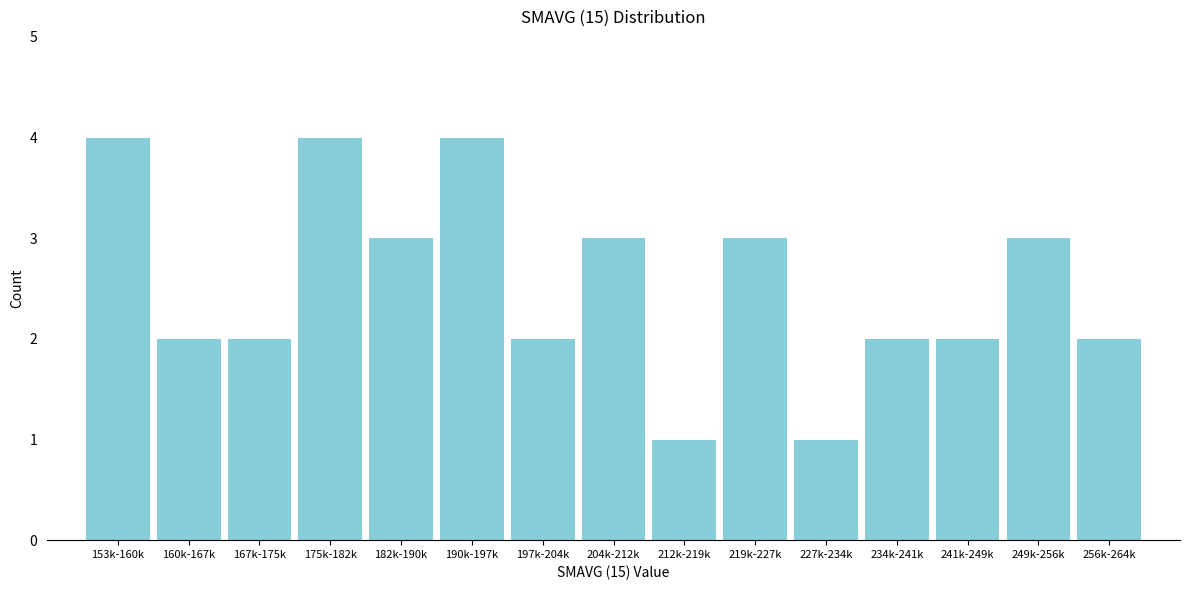

Reading left to right, list all the values displayed in this chart.

153k-160k=4	160k-167k=2	167k-175k=2	175k-182k=4	182k-190k=3	190k-197k=4	197k-204k=2	204k-212k=3	212k-219k=1	219k-227k=3	227k-234k=1	234k-241k=2	241k-249k=2	249k-256k=3	256k-264k=2